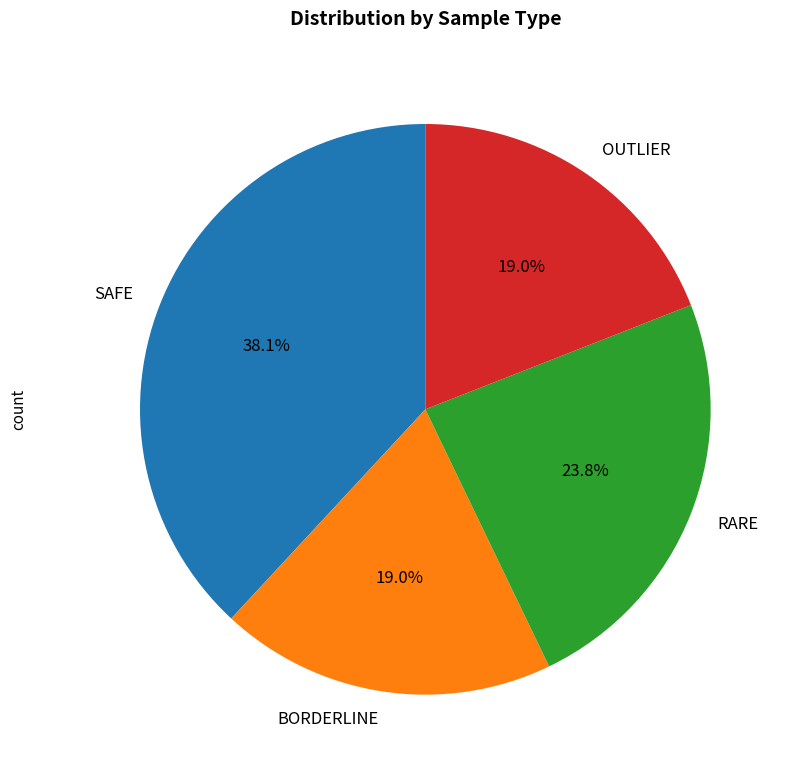

Which slice is the largest?

SAFE